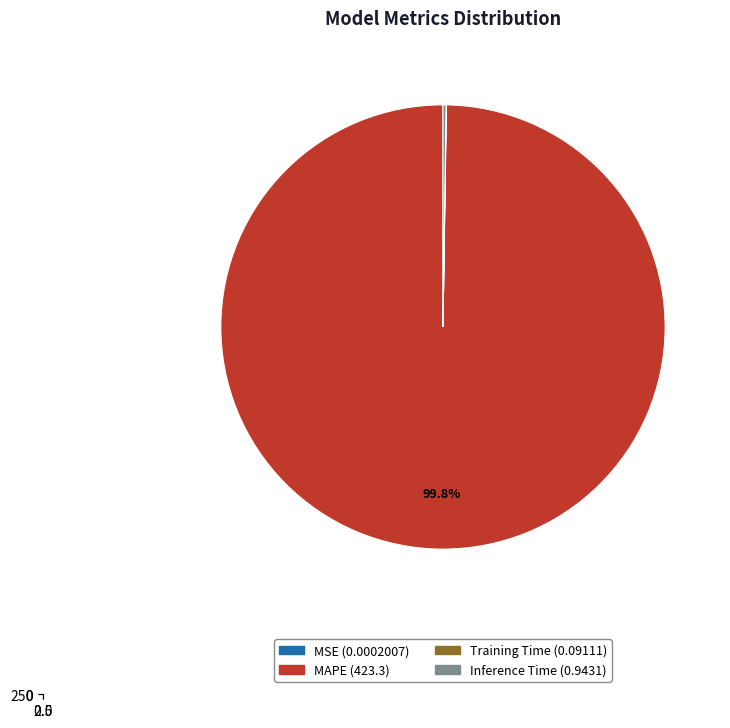

Is SMAPE the majority of the pie?

No